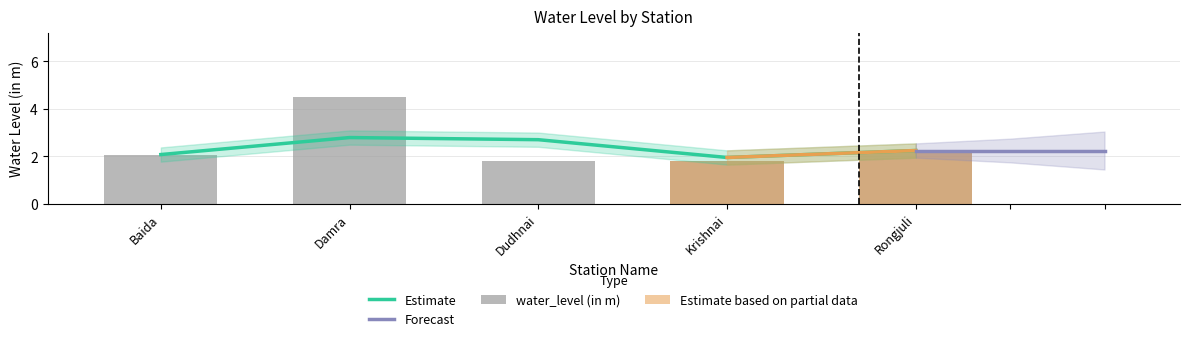

Reading right to left, transcribe all the data shown in this chart.

2.2	1.8	1.8	4.5	2.1